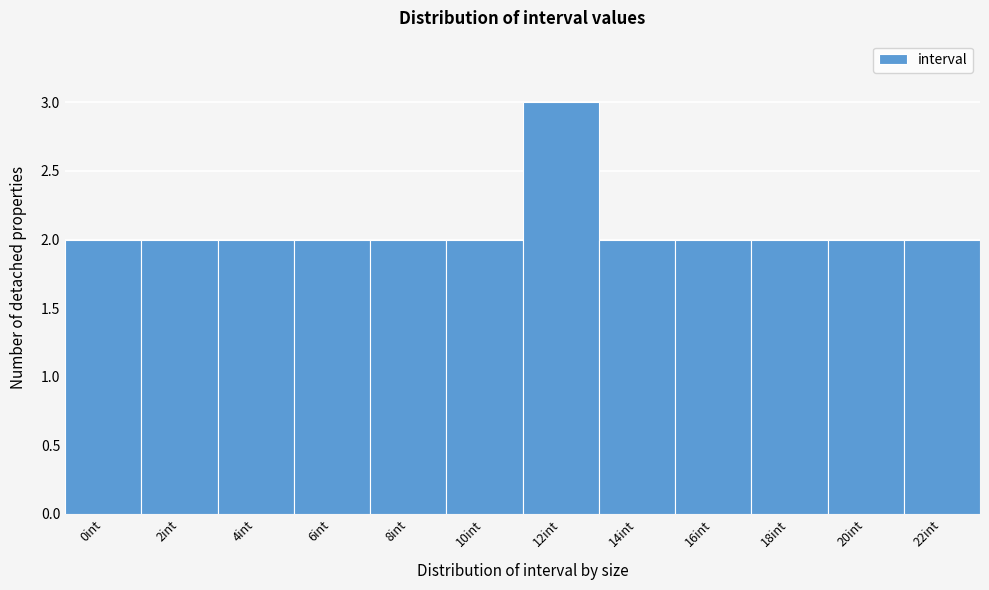

Reading left to right, extract all data points from this chart.

0int=2	2int=2	4int=2	6int=2	8int=2	10int=2	12int=3	14int=2	16int=2	18int=2	20int=2	22int=2